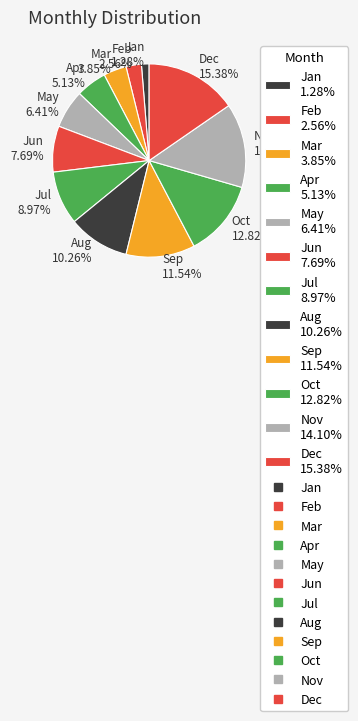

Approximately how many times larger is the value at Feb 2.56% compared to May 6.41%?

0.4